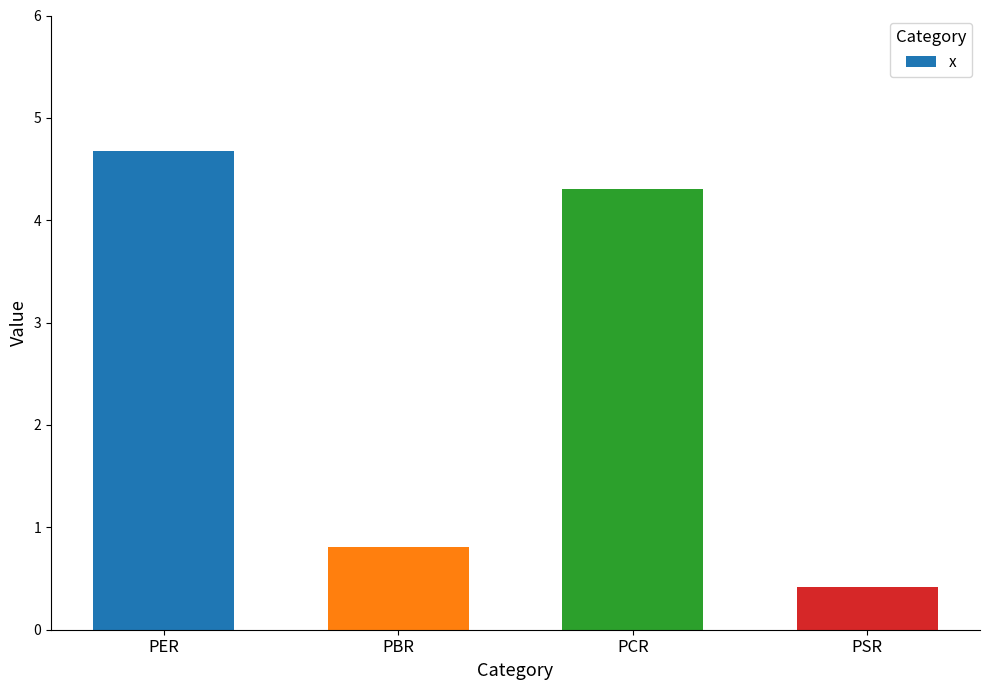

What is the average value?

2.6